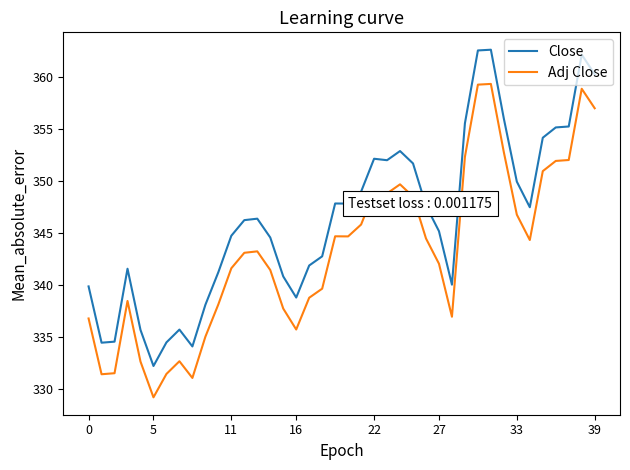

What is the maximum value for Close?

362.6